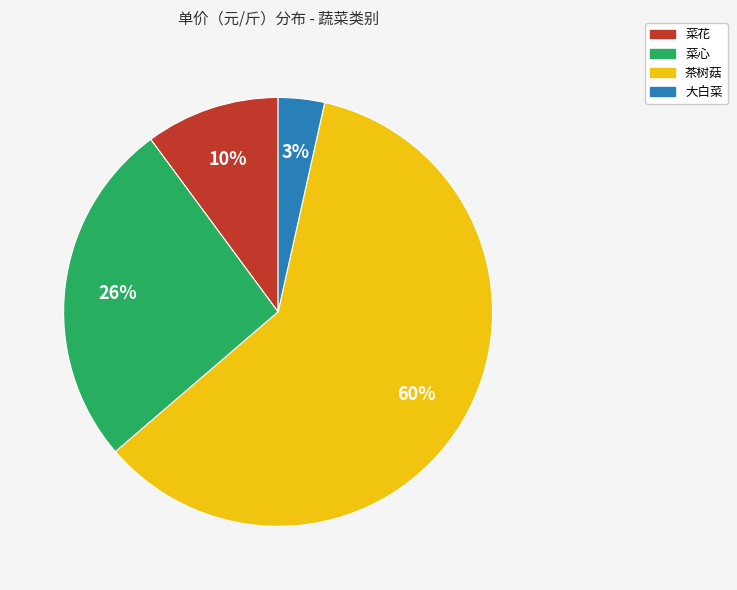

To the nearest percent, what percentage of the pie is 大白菜?

3%